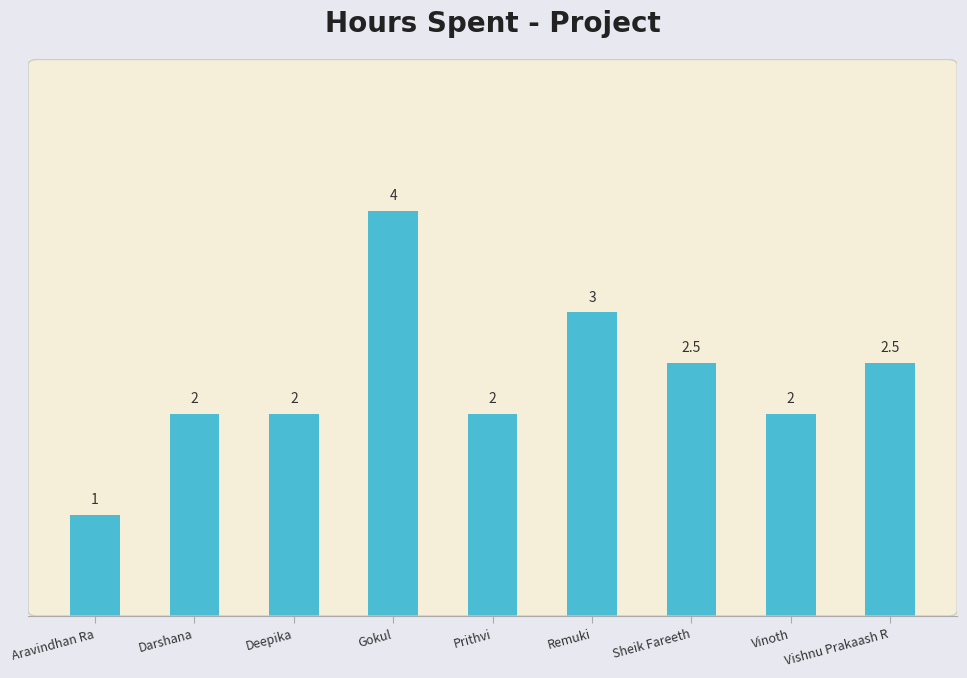

What is the smallest value displayed?

1.0